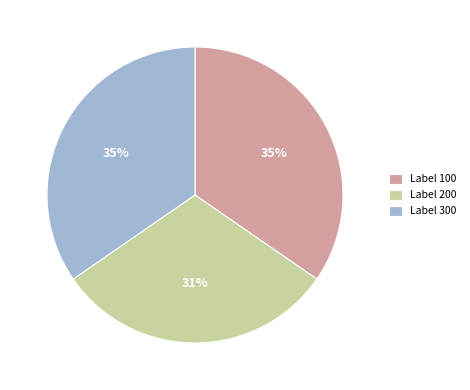

Is it true that Label 200 is 31% of the pie?

True